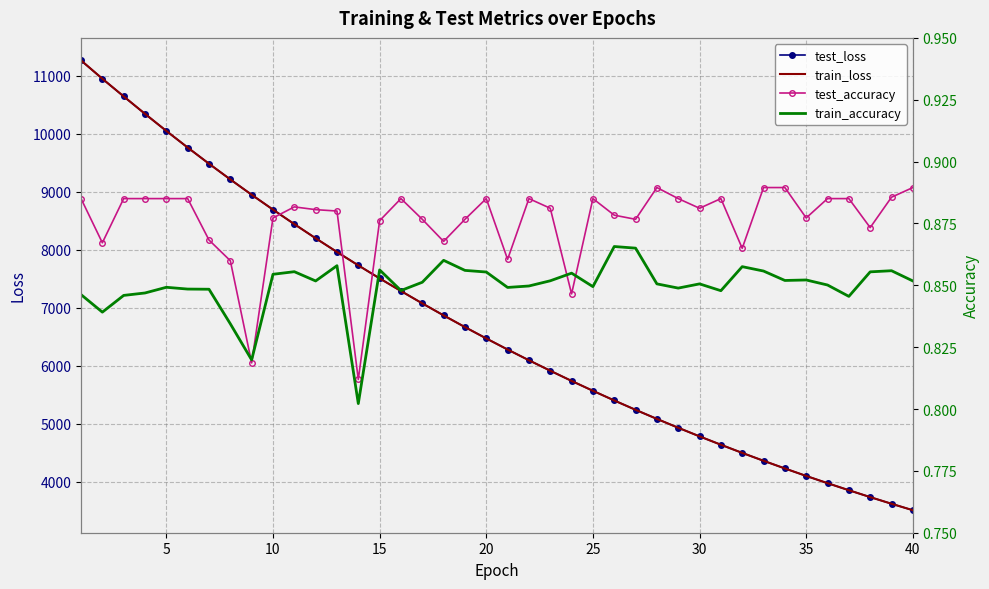

Which series has the largest range (max minus min)?

train_loss